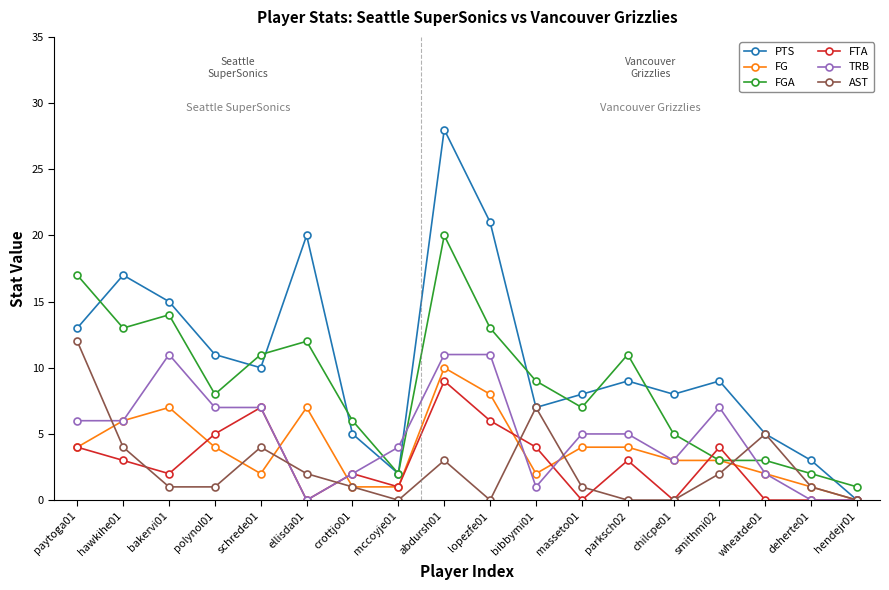

What is the value of the AST point at the 7th from the left?

1